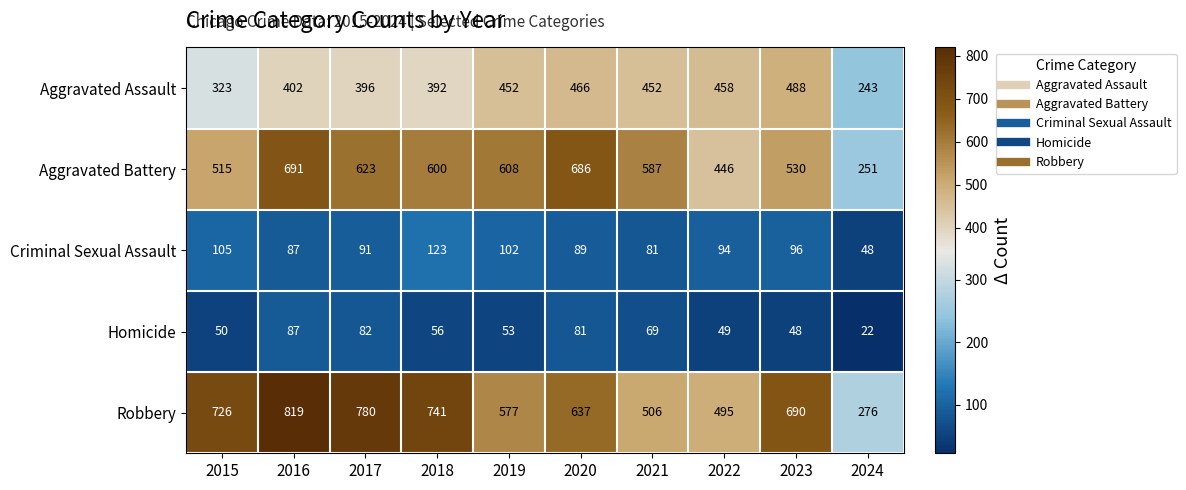

At how many categories does at least one series exceed 535?

8